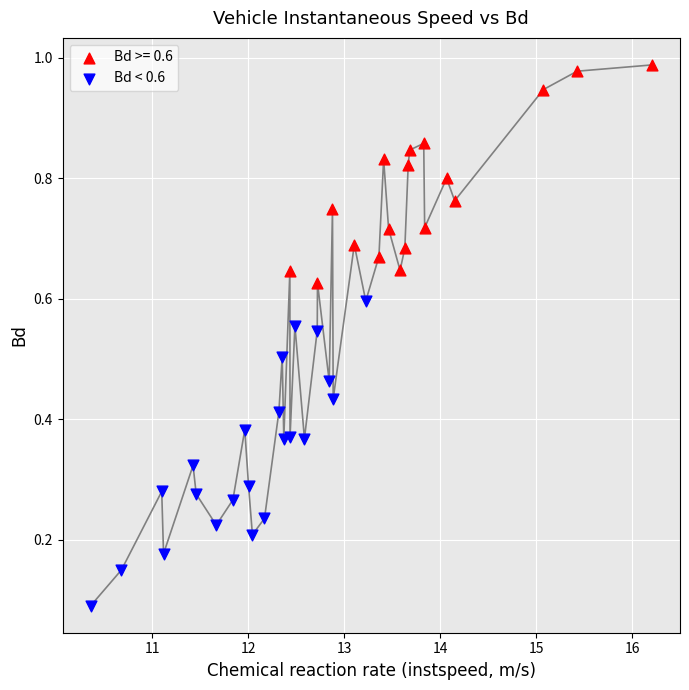

Which series has the largest Y range (max minus min)?

Bd < 0.6